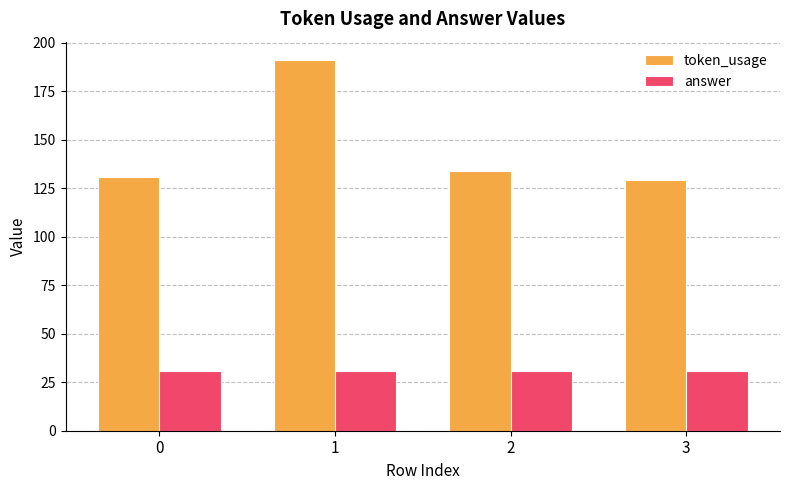

At which label does token_usage first exceed 134?

1